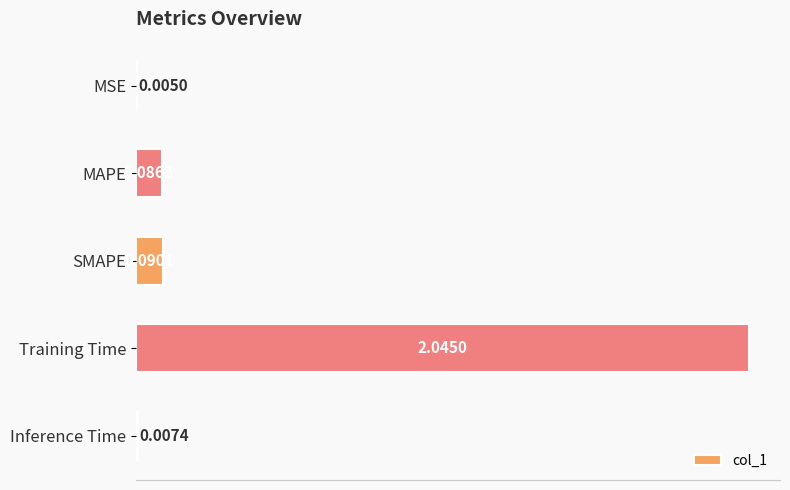

What is the sum of all values?

2.2